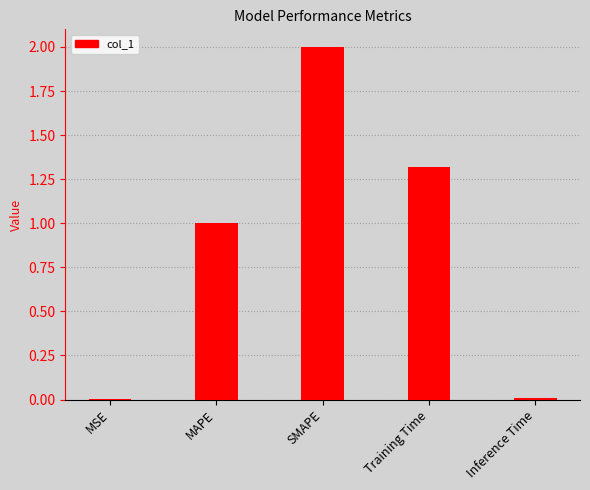

How many values exceed 1?

3